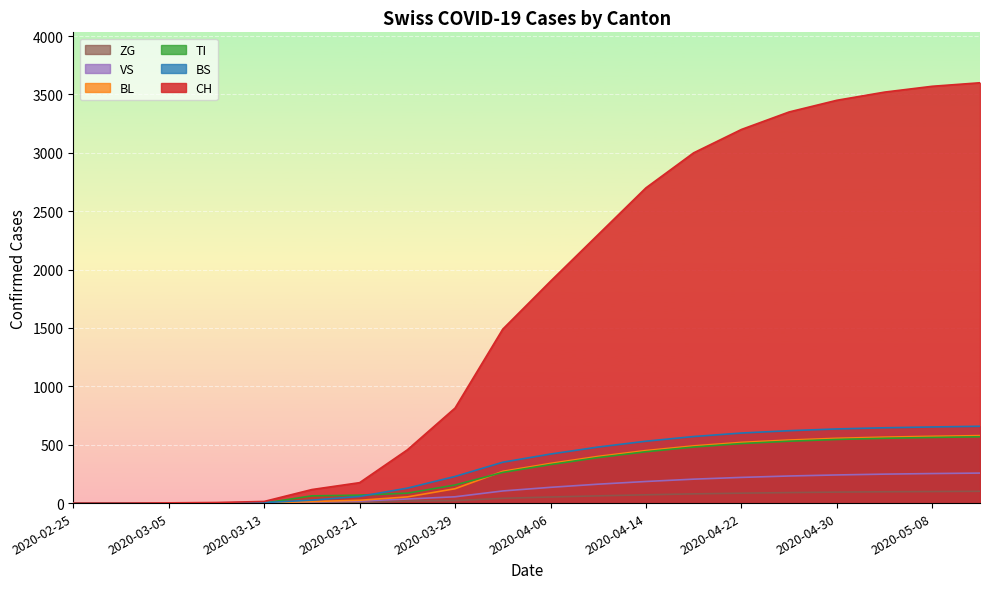

True or false: ZG and VS intersect in this chart.

False